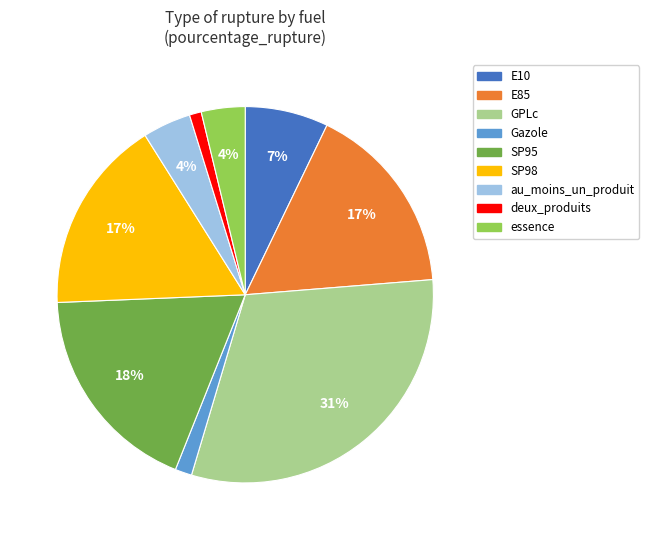

Count the number of slices in the pie.

9